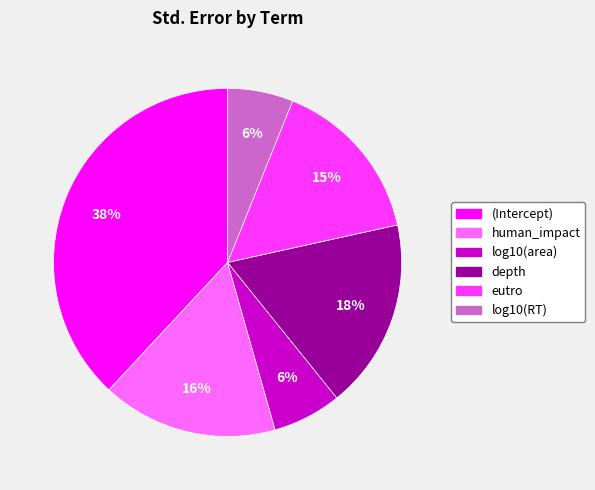

Is the sum of depth and human_impact greater than half?

No